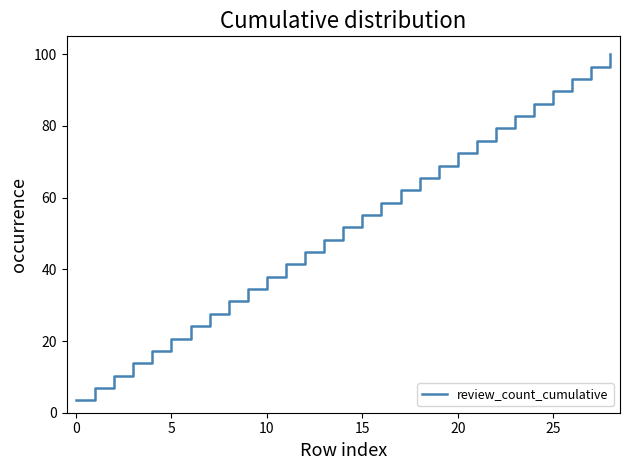

What is the minimum value shown in the chart?

3.4